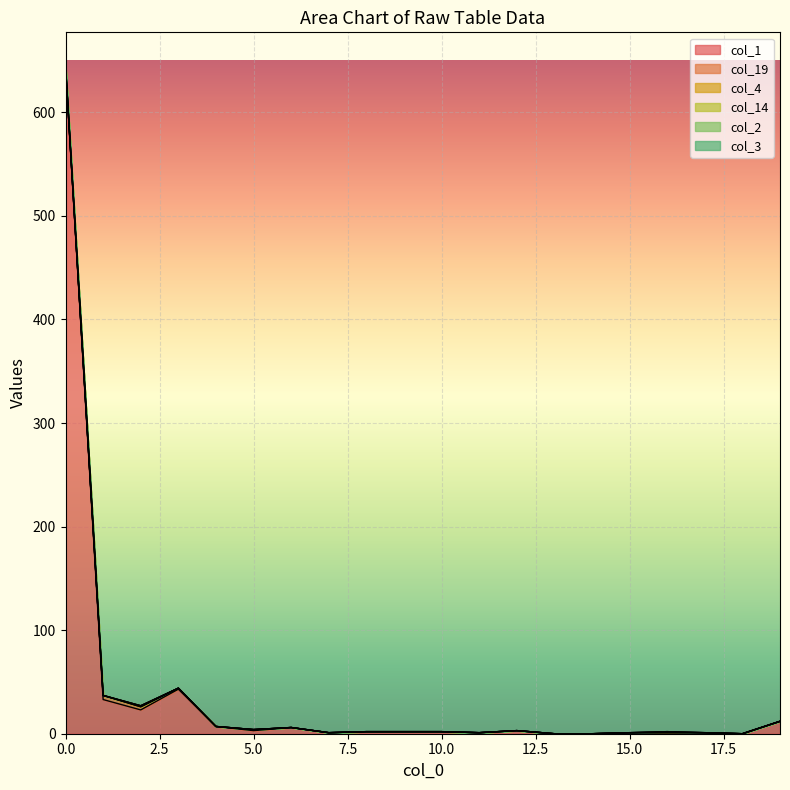

True or false: col_14 and col_4 cross at least once.

False